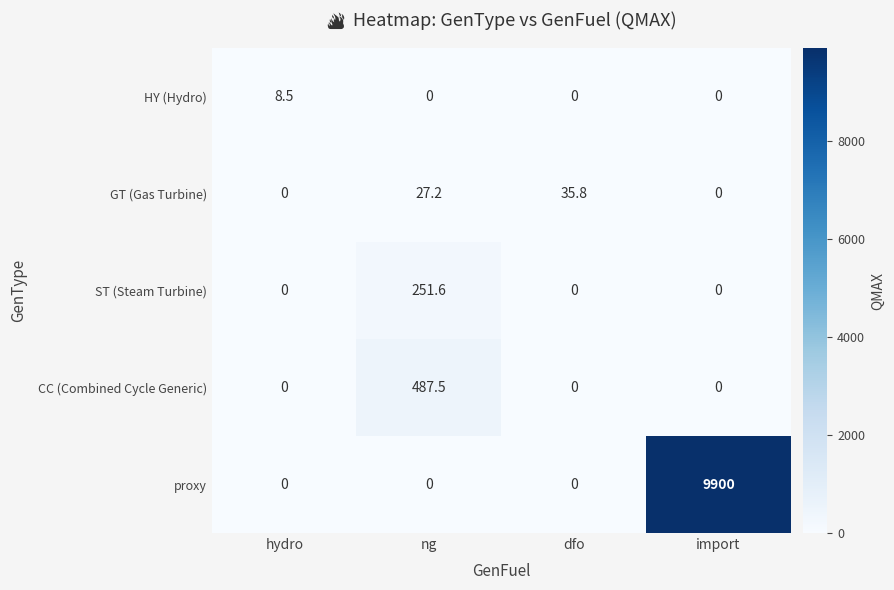

Is the value of GT (Gas Turbine) at dfo greater than the value of ST (Steam Turbine) at hydro?

Yes